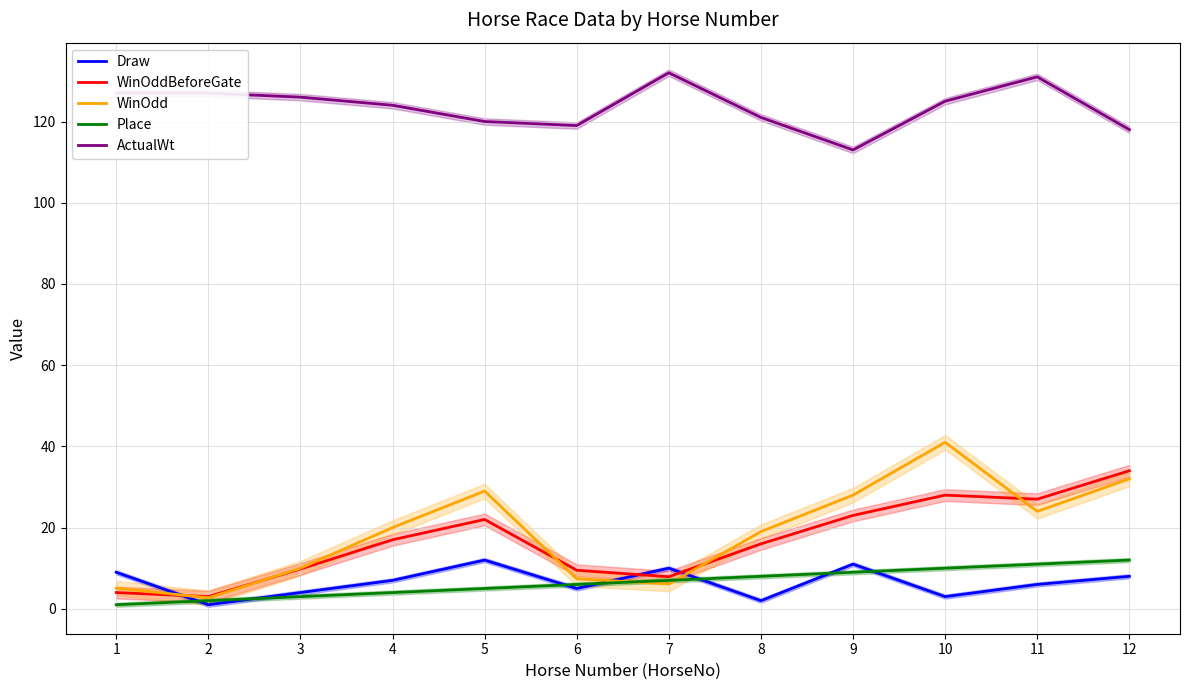

How many data points in Draw are above 7?

5